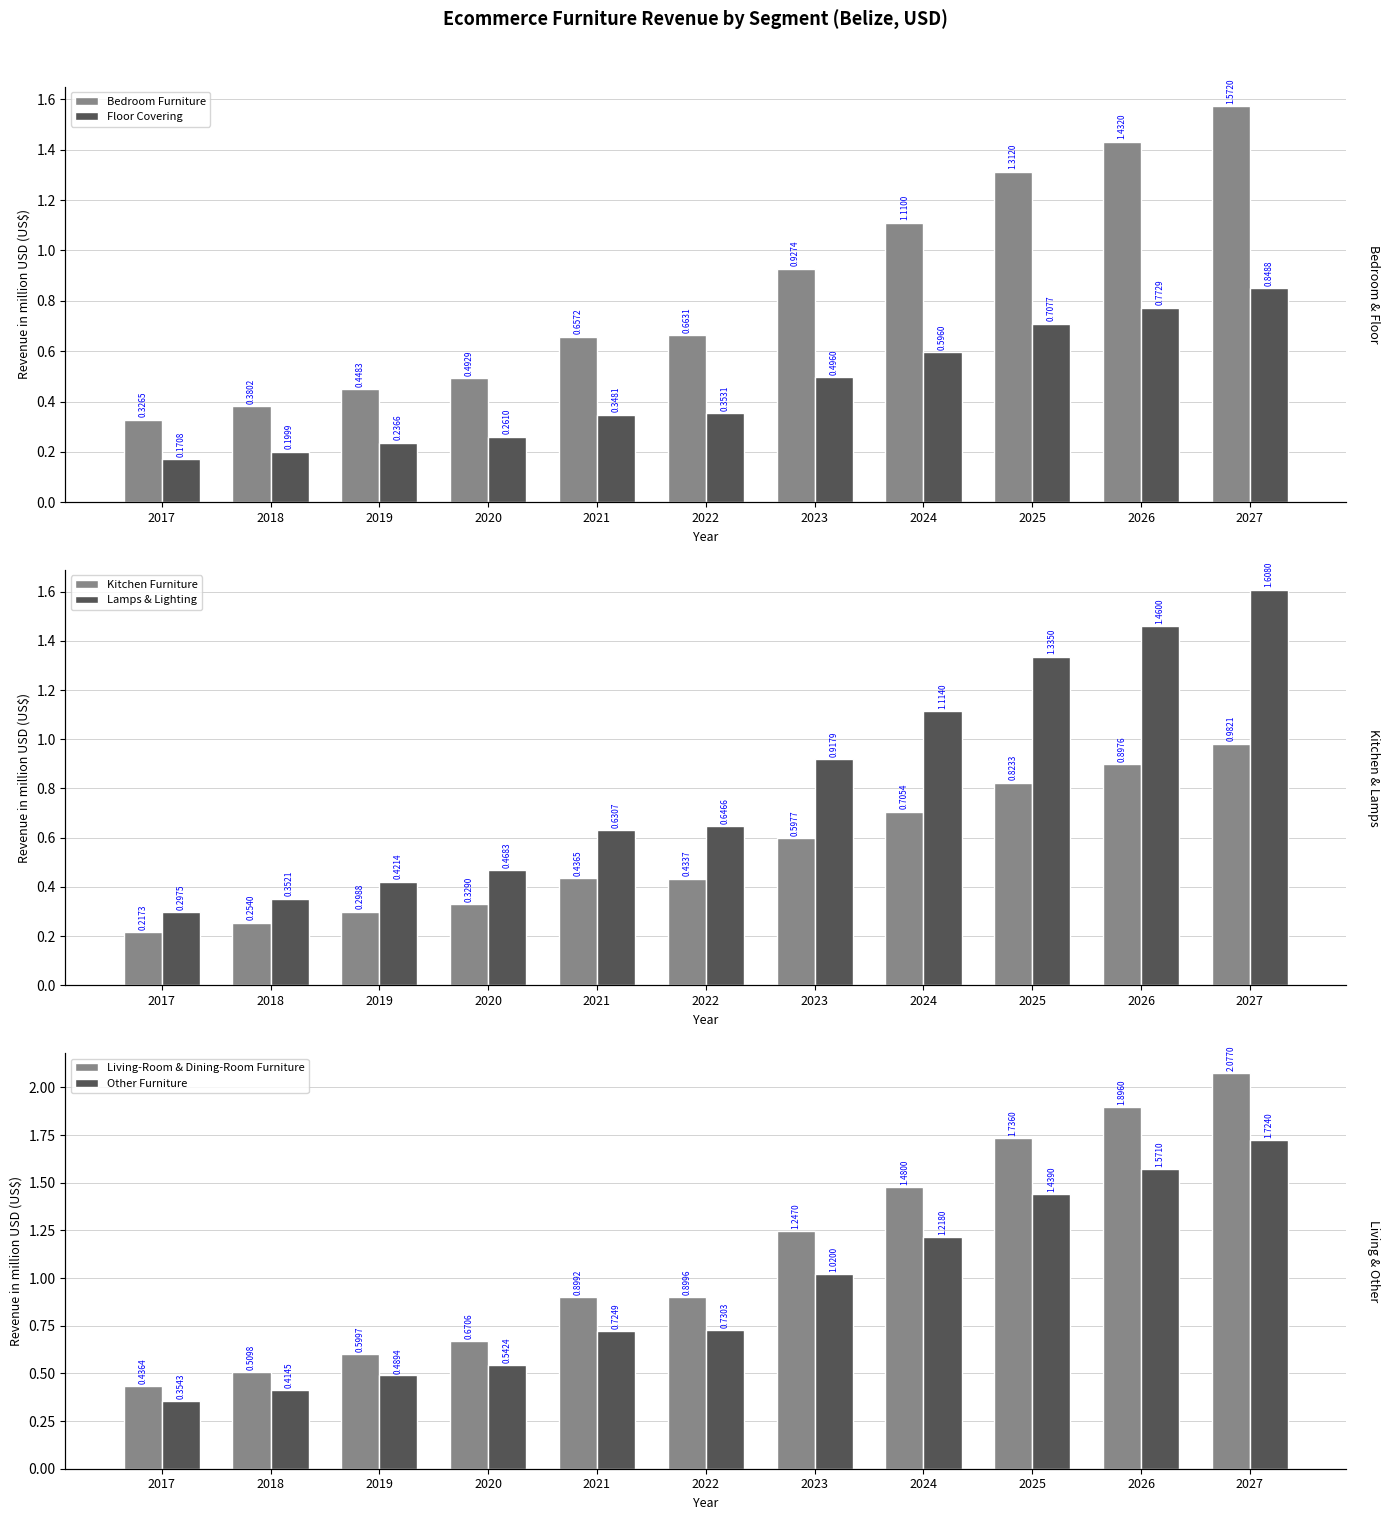

Count the number of data series in this chart.

6